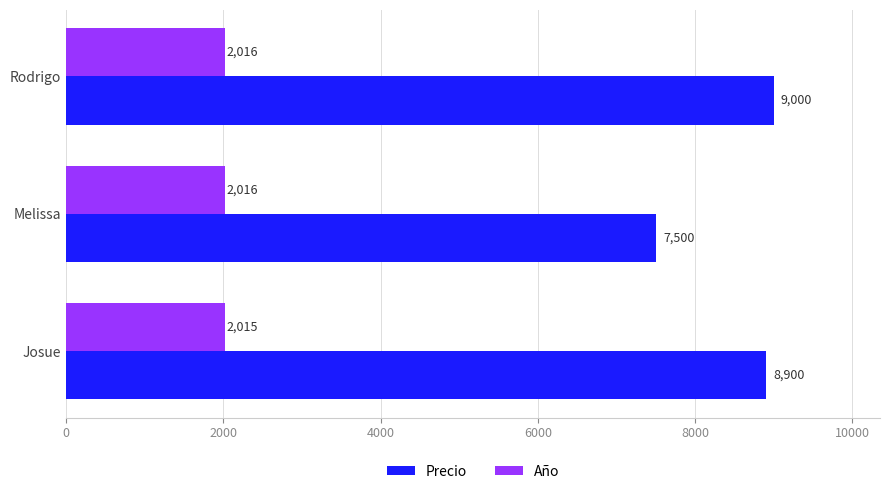

Is it true that Precio equals 8900 at Josue?

True